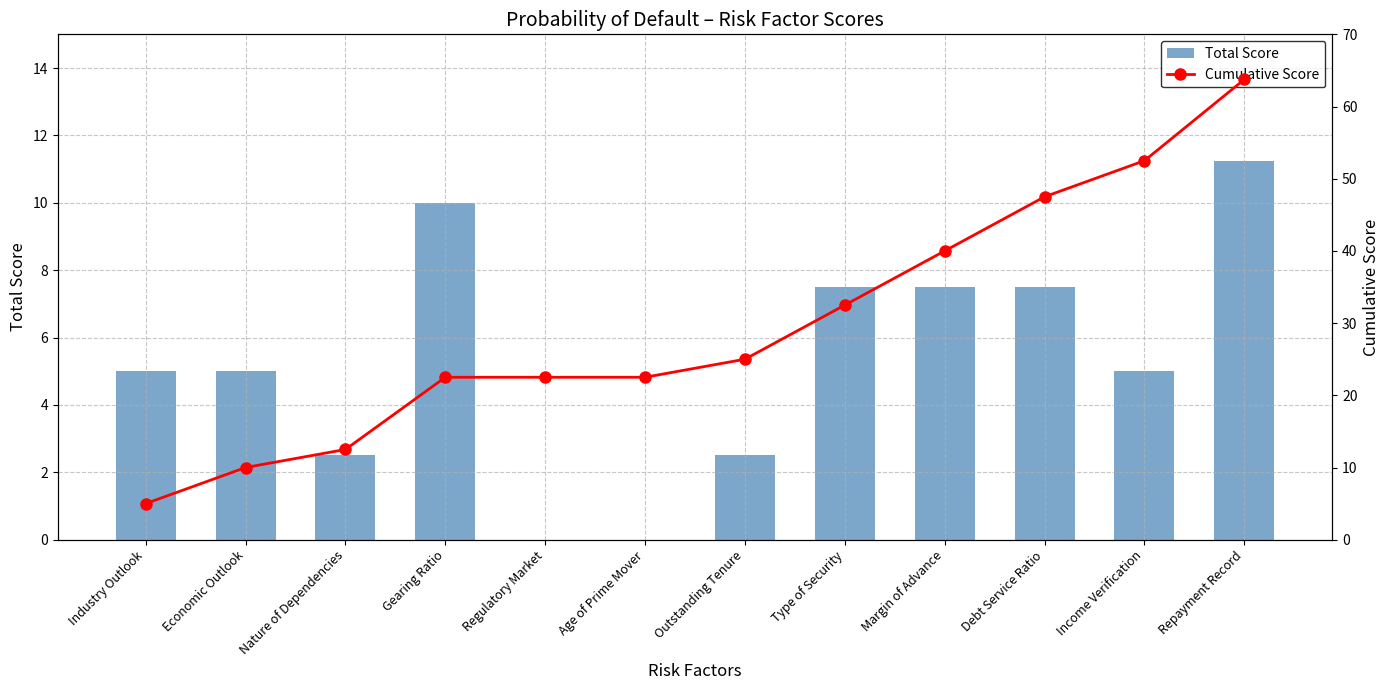

What position from the right is Economic Outlook?

11